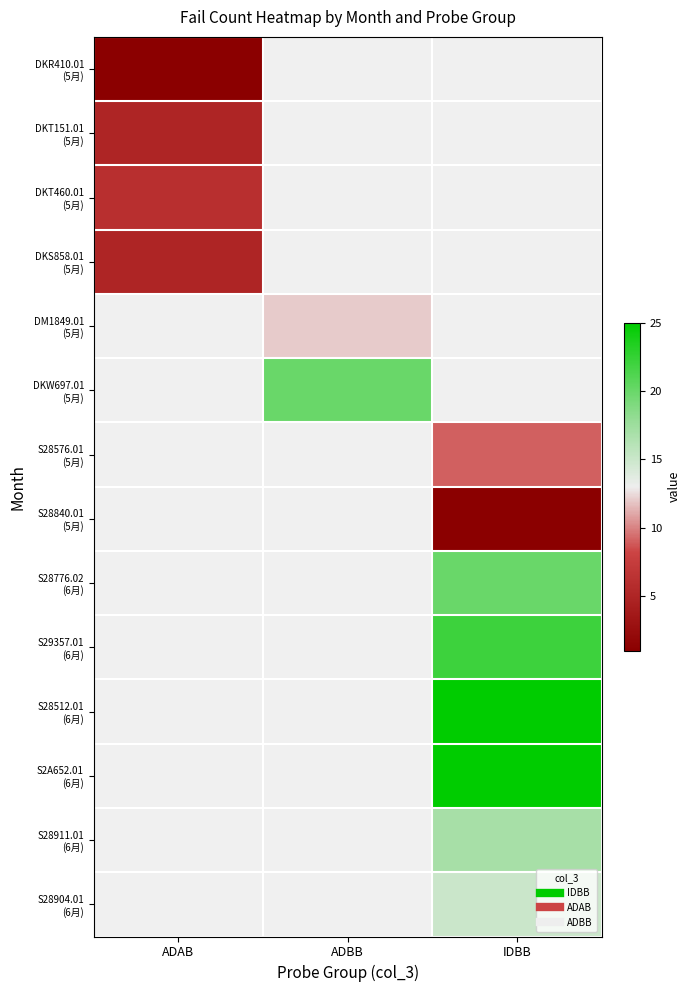

How many positive values does the S28904.01 (6月) series have?

1